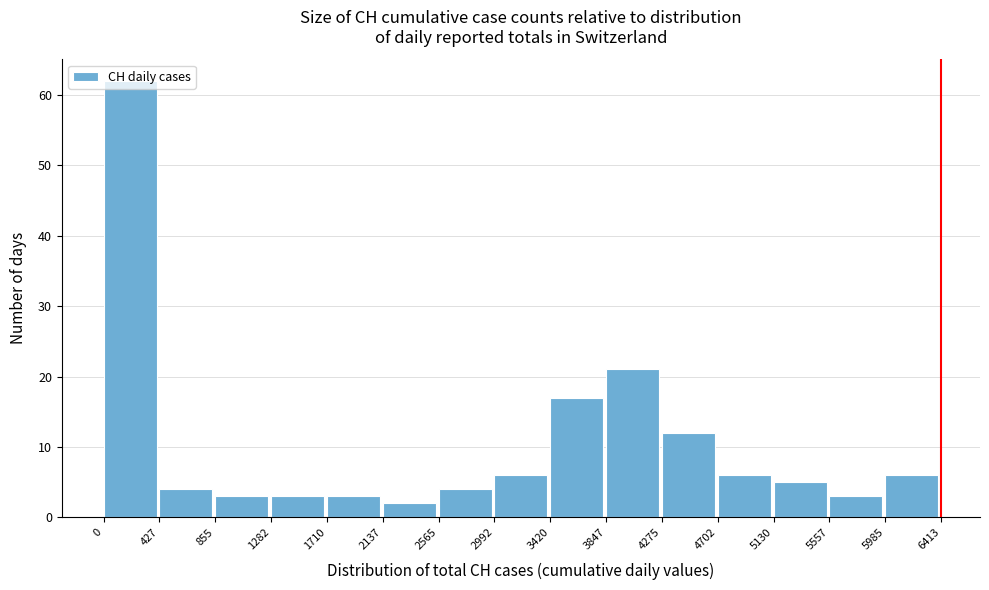

How tall is the bar that spans 5985 to 6413 on the x-axis? The values are not printed on the chart, so give them approximately, as read against the axis.

6